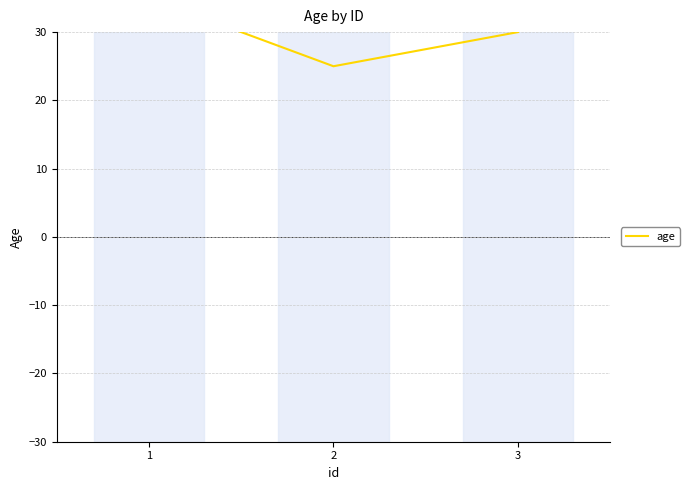

Reading left to right, what are all the values shown in this chart?

35	25	30